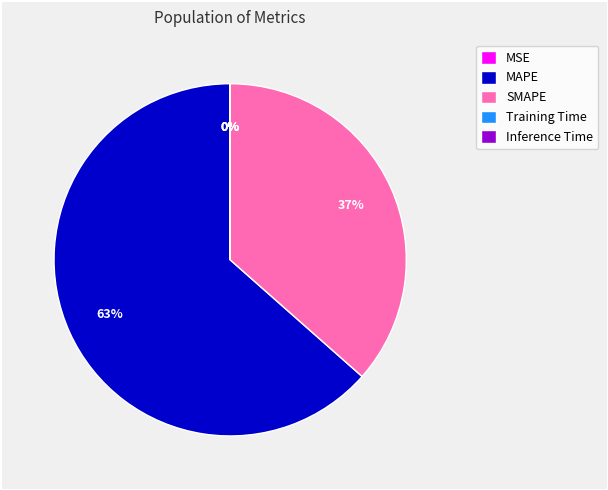

True or false: SMAPE accounts for 26% of the total.

False